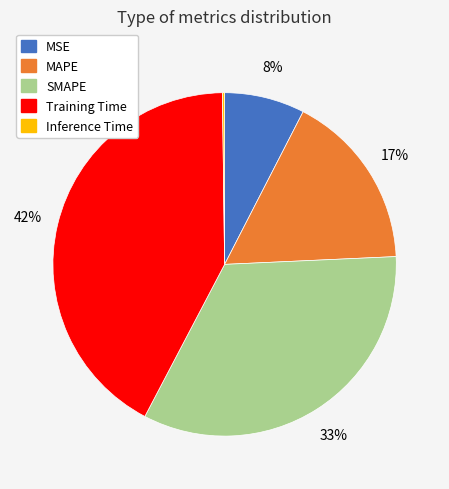

To the nearest percent, what percentage of the pie is MSE?

8%